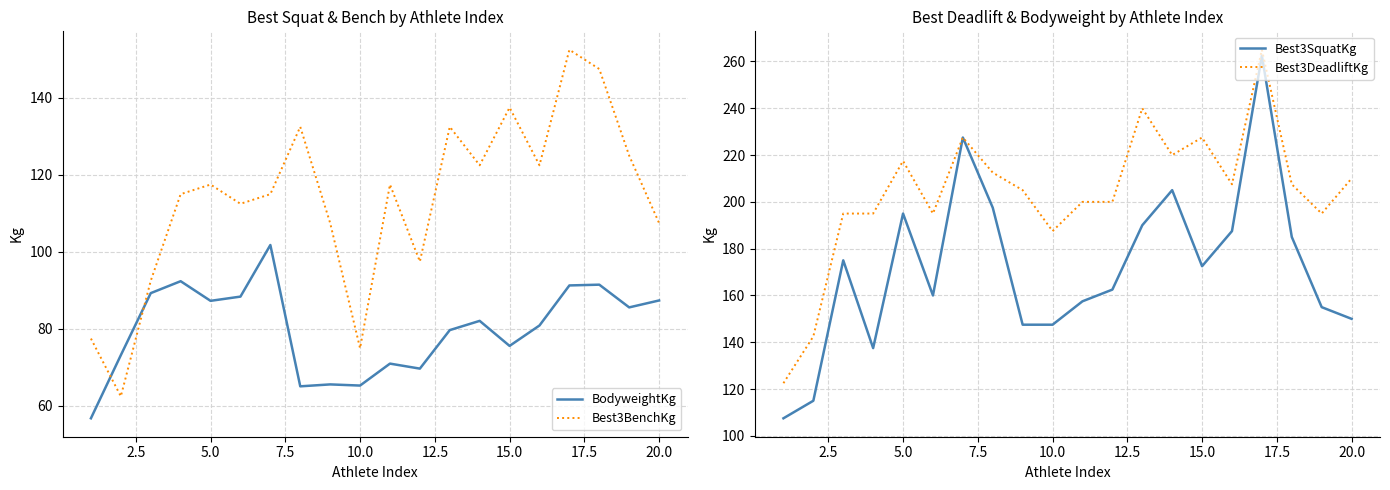

Where does the Best3DeadliftKg series first go above 207?

5.0